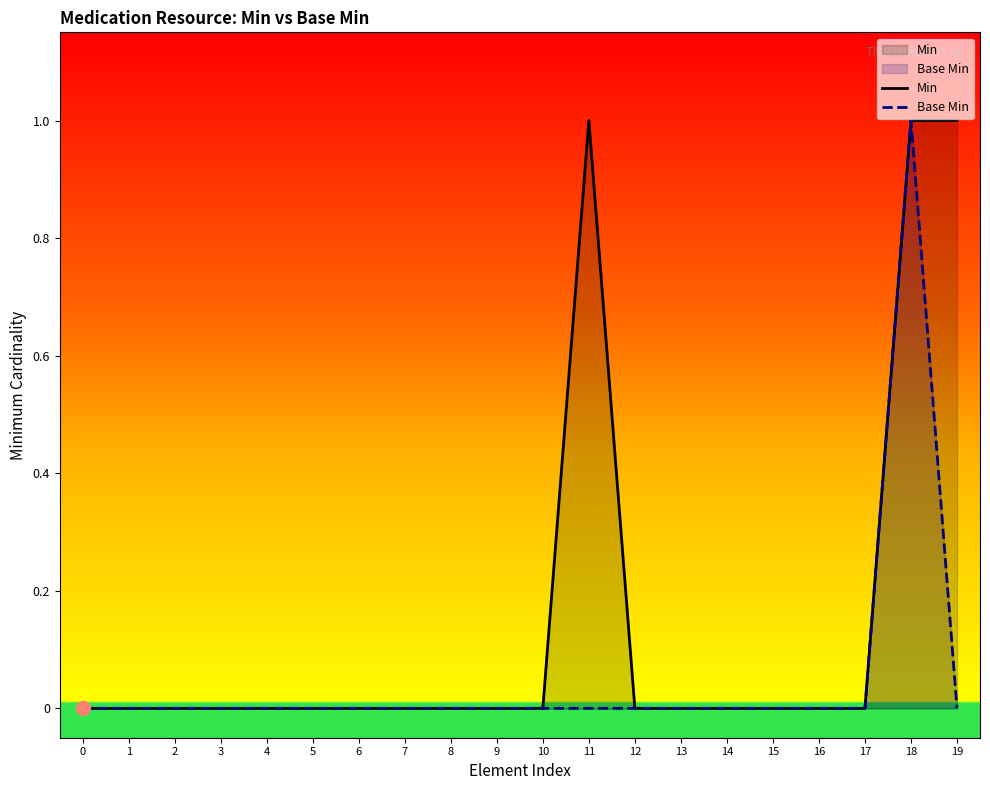

In Min, how many points are higher than both neighbors (excluding endpoints)?

1